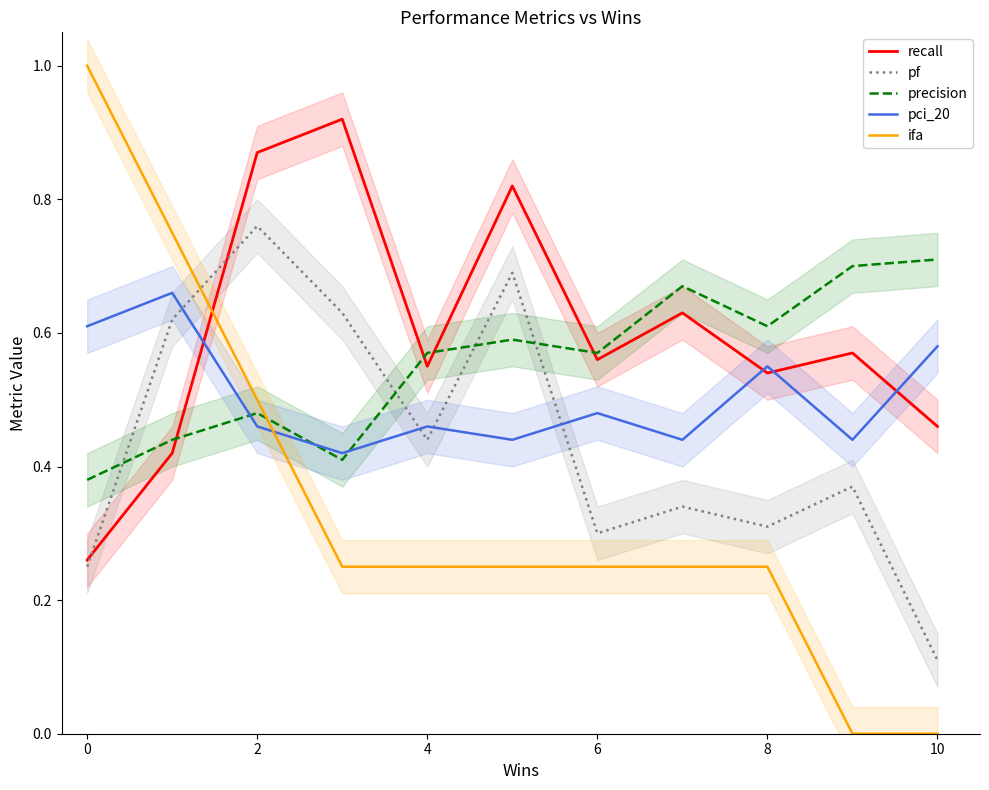

What is the value of the recall point at the 7th from the left?

0.6